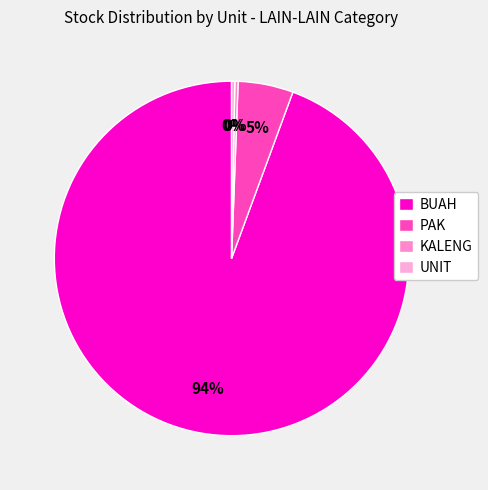

Does any single category account for the majority?

Yes